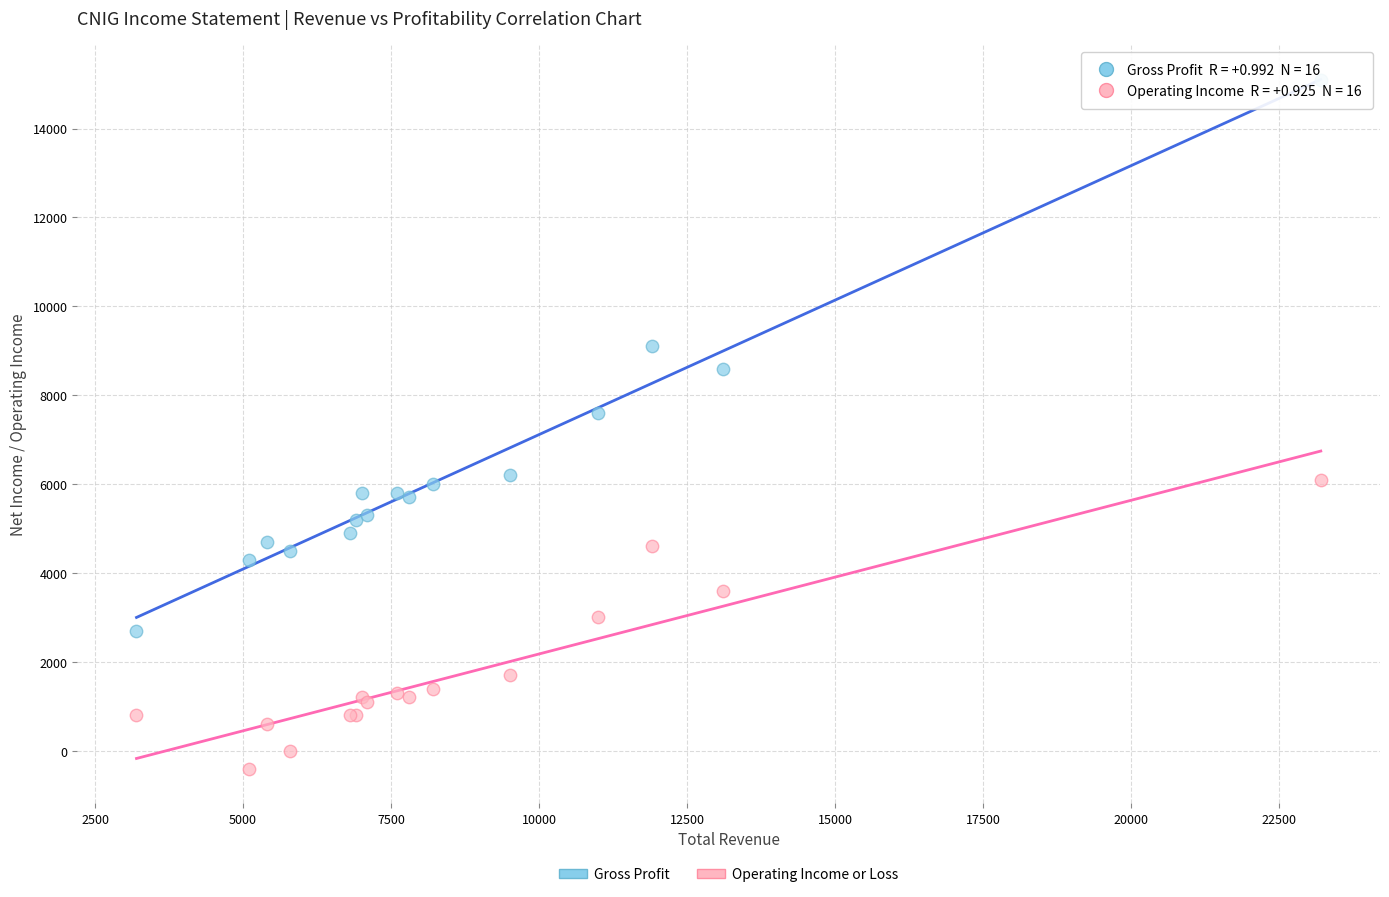

Which series reaches the minimum Y coordinate?

Operating Income or Loss